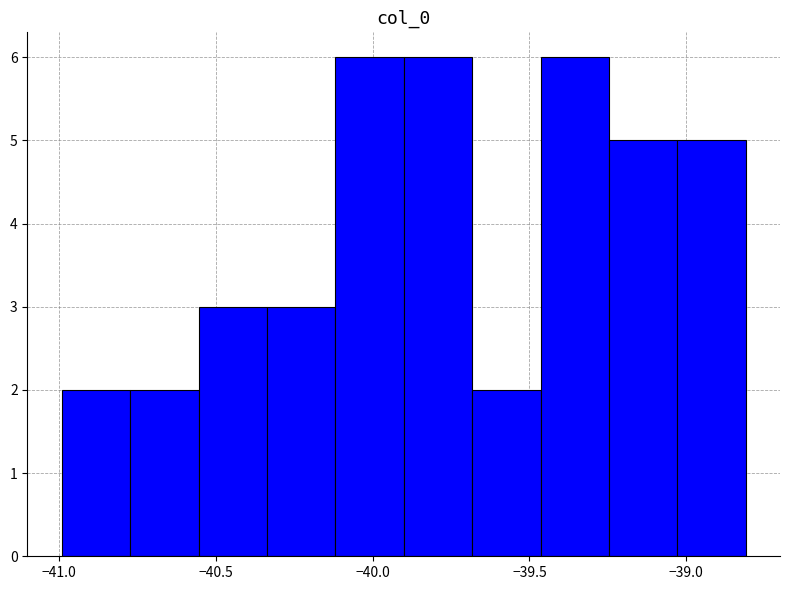

Reading left to right, transcribe this chart: for each bar, give the range it covers on the x-axis and its height. Neither the bar edges nor the heights are printed on the chart, so give them approximately, as read against the axes.

-41.00 to -40.75: 2
-40.75 to -40.55: 2
-40.55 to -40.35: 3
-40.35 to -40.10: 3
-40.10 to -39.90: 6
-39.90 to -39.70: 6
-39.70 to -39.45: 2
-39.45 to -39.25: 6
-39.25 to -39.05: 5
-39.05 to -38.80: 5